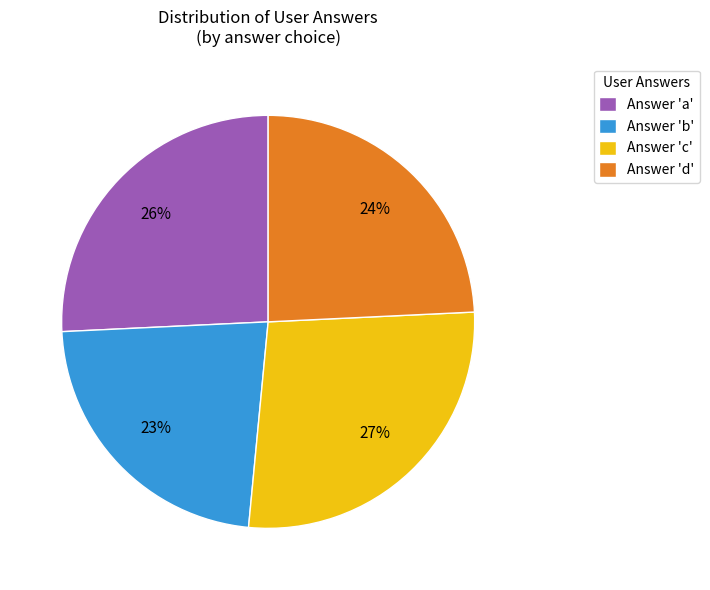

Is there any slice that represents more than half of the pie?

No